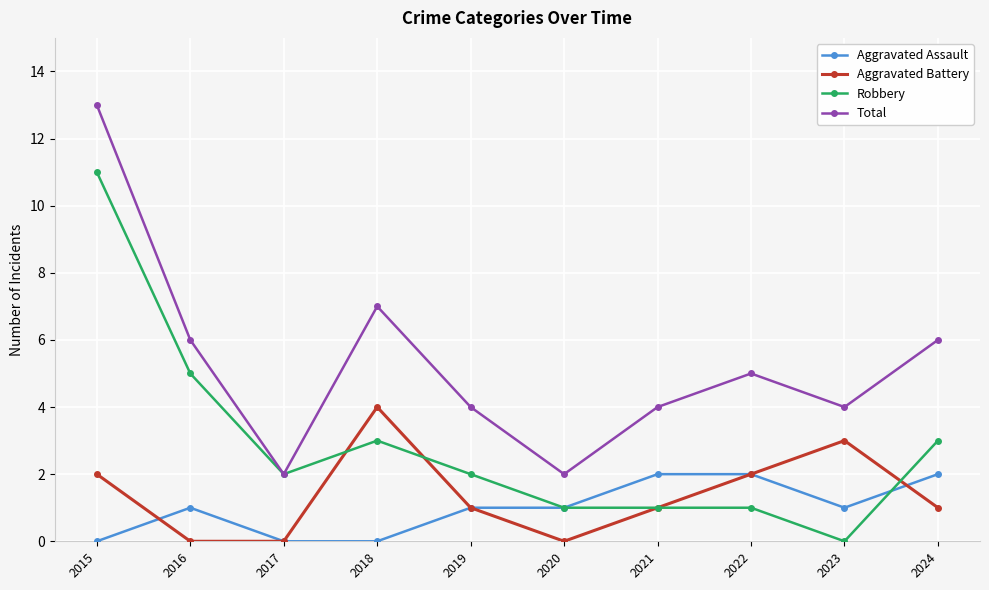

The value of Robbery at 2019 is 2. True or false?

True